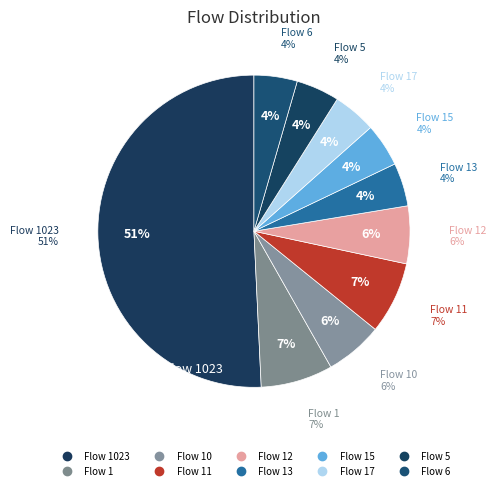

Is the sum of 17 and 12 greater than half?

No